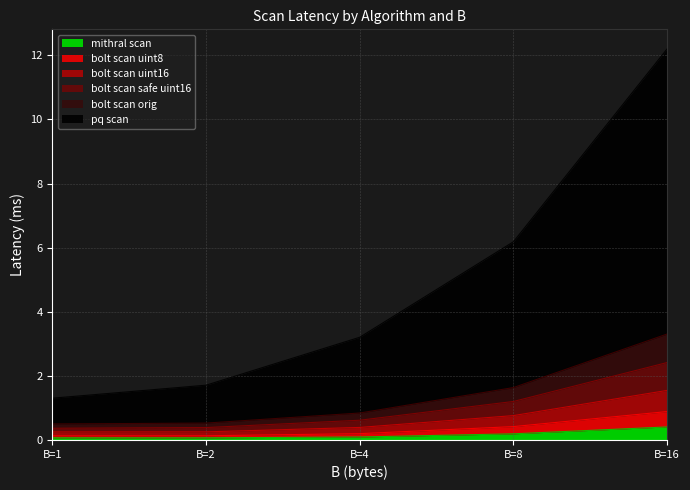

In mithral scan, how many points are lower than both neighbors (excluding endpoints)?

1